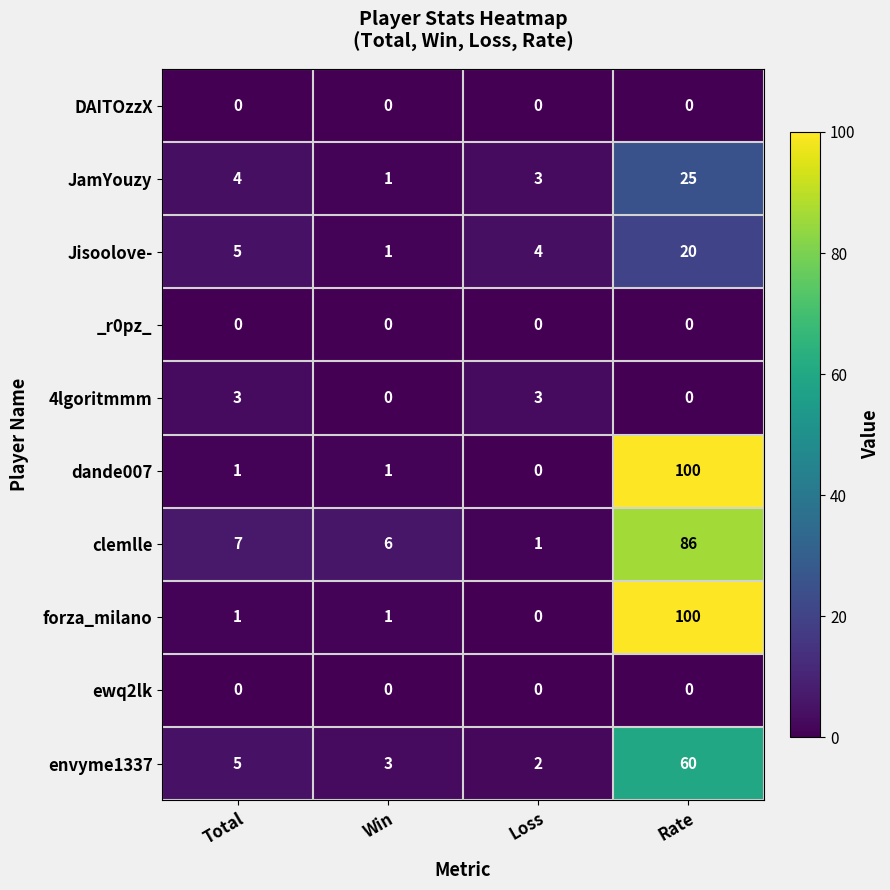

Is the value of clemlle at Rate greater than the value of JamYouzy at Total?

Yes